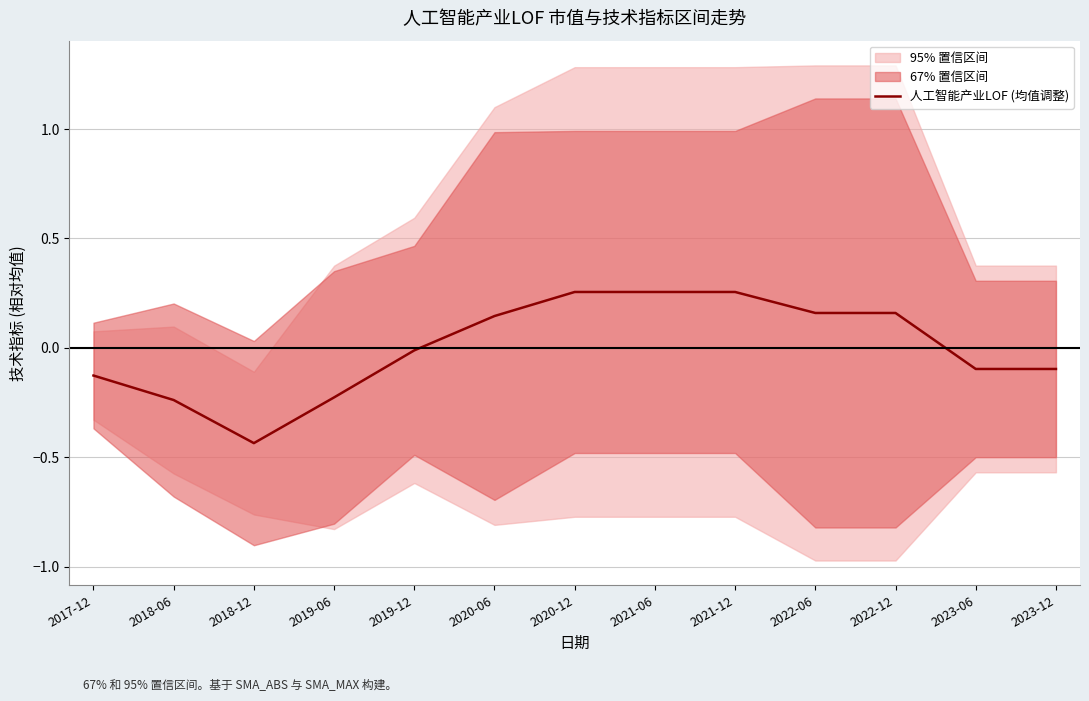

What is the difference between the values at 2023-06 and 2021-12?

0.4